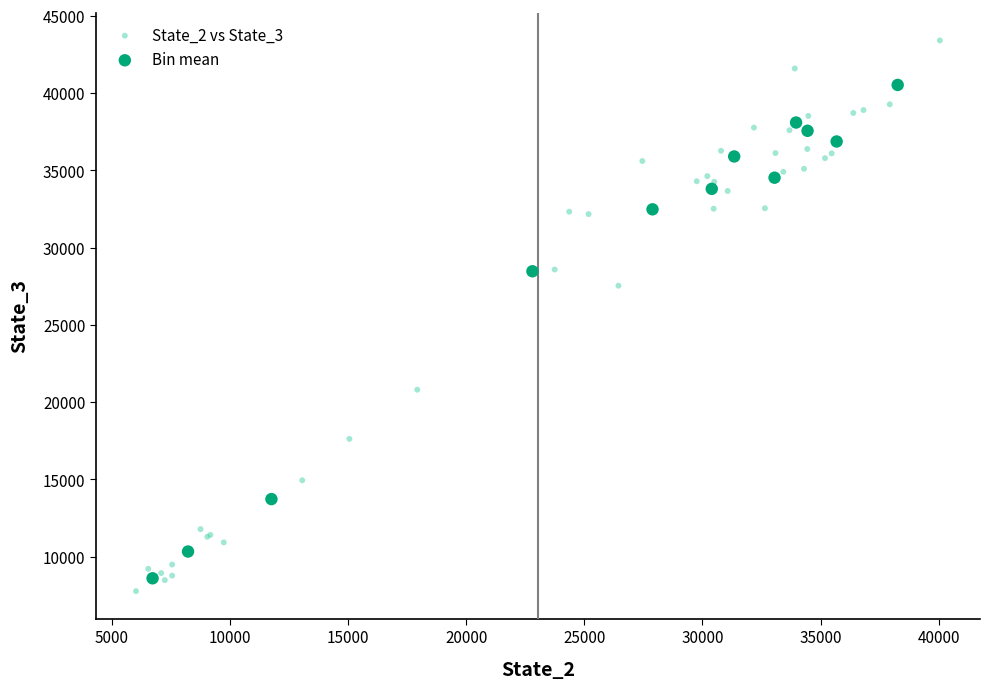

Which series has the largest Y range (max minus min)?

State_2 vs State_3